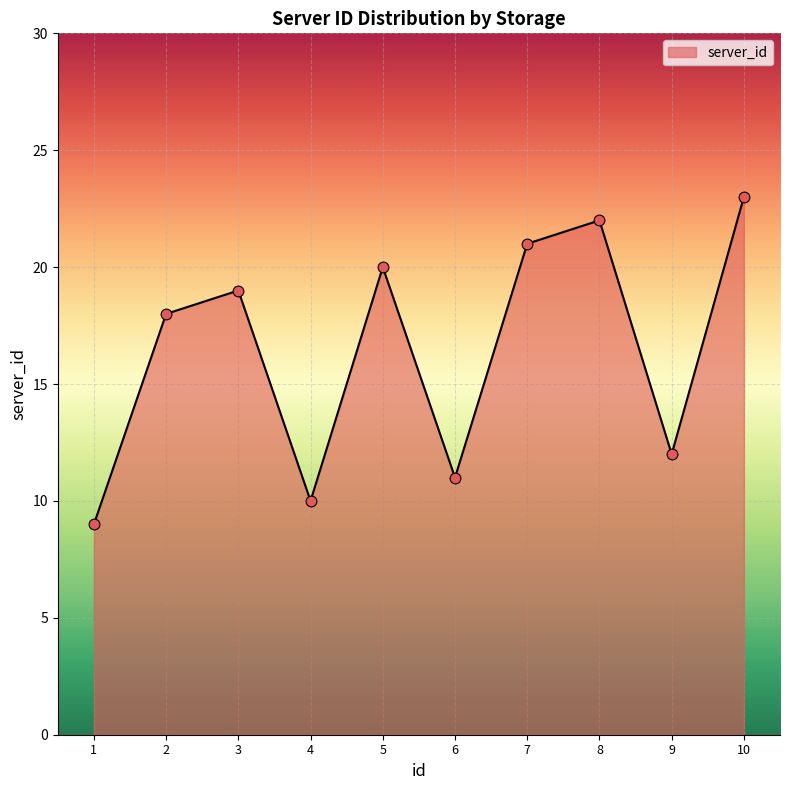

What is the change in value from 1 to 9?

+3